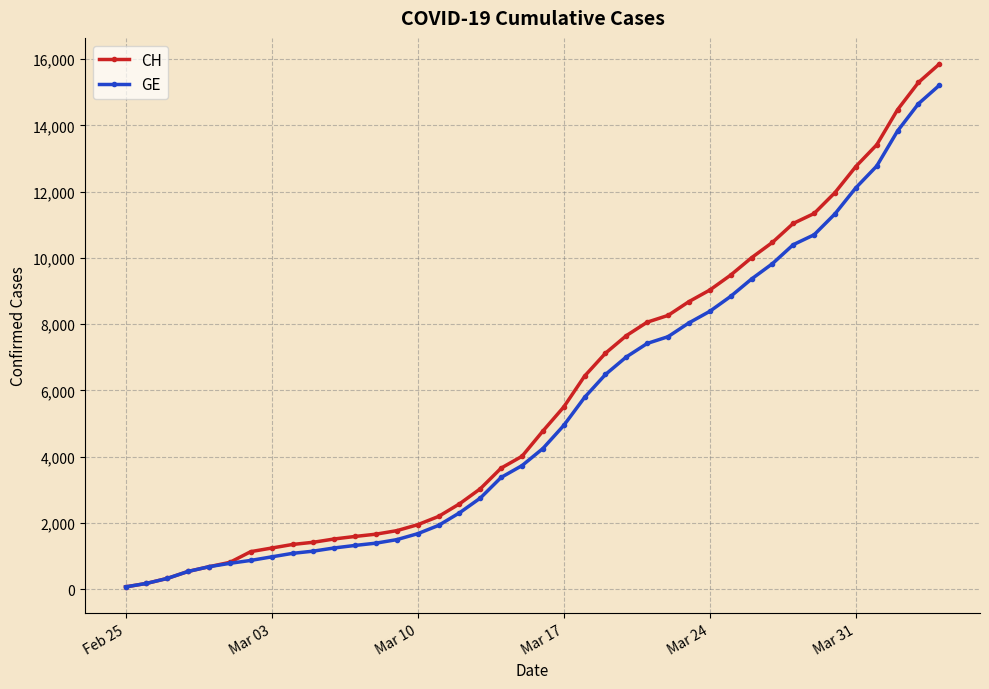

Count the number of categories in the chart.

40